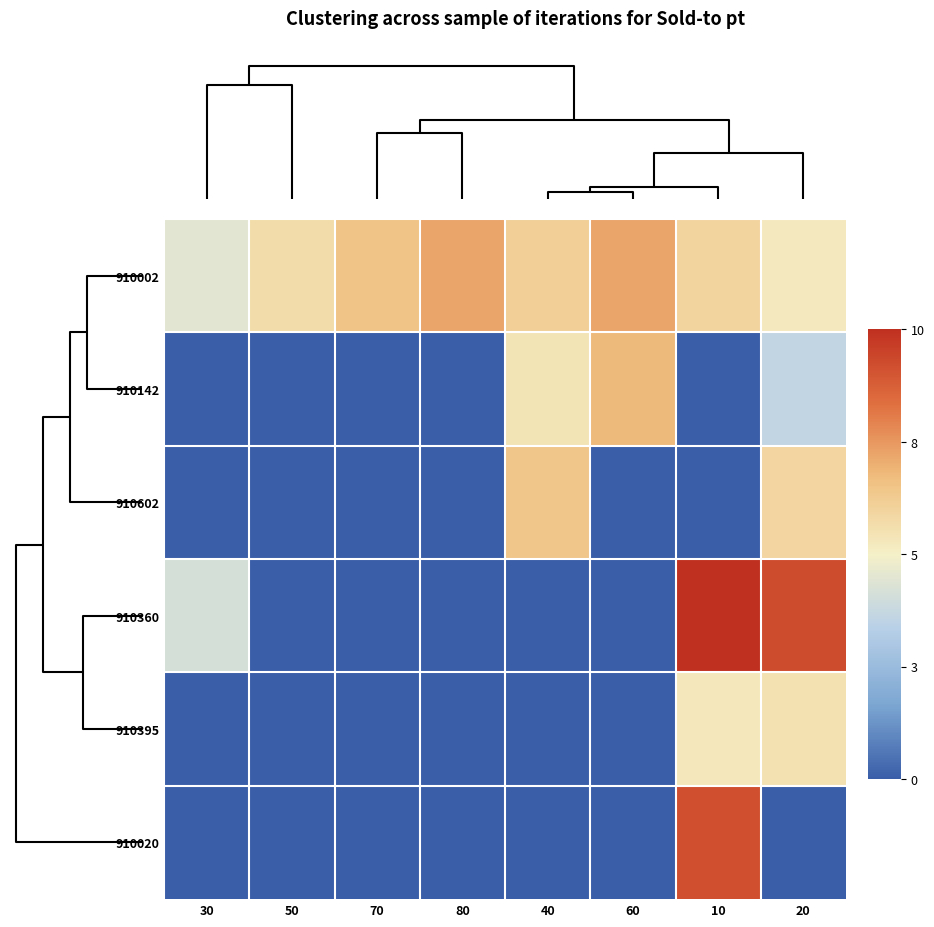

Which series has the largest total across all categories?

910002